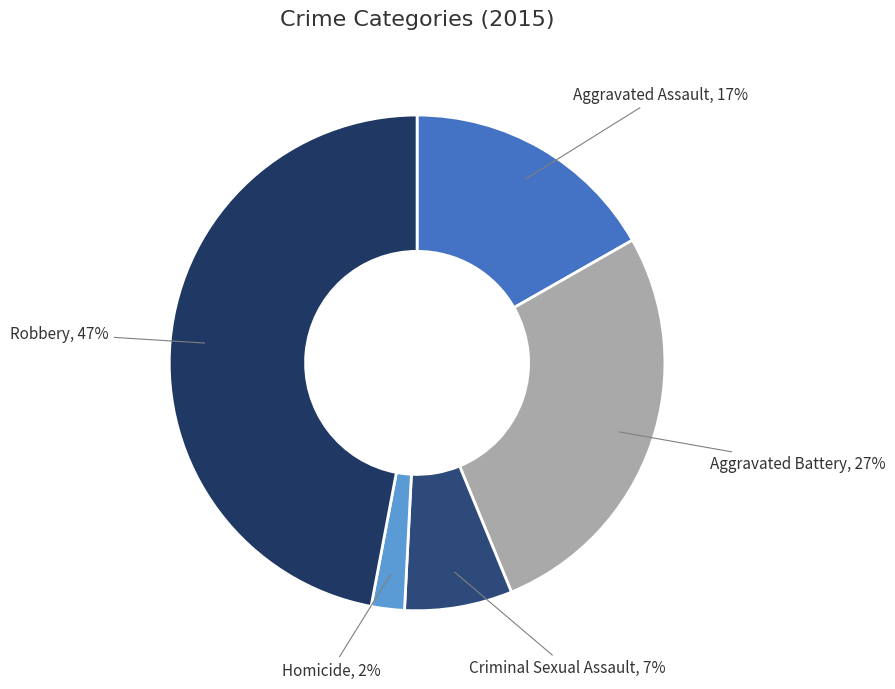

What is the ratio of the value at Criminal Sexual Assault to the value at Robbery?

0.1